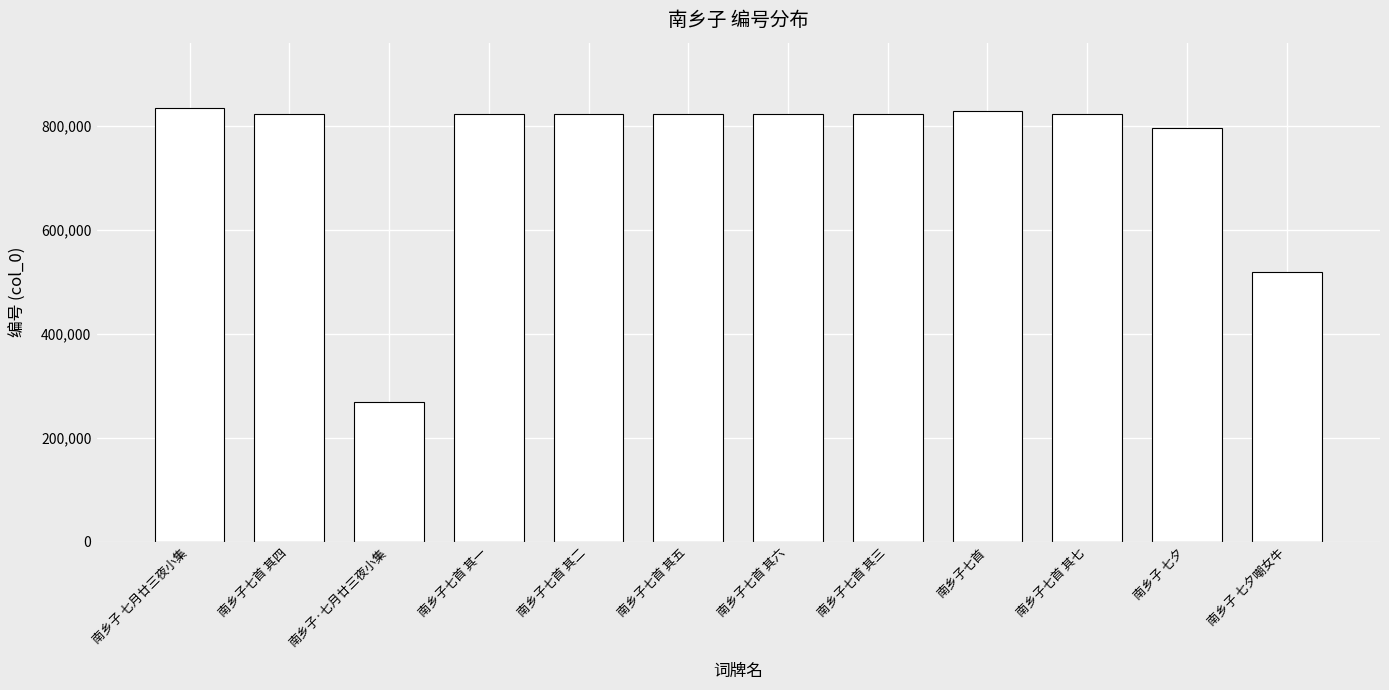

What is the difference between the maximum and minimum values?

566833